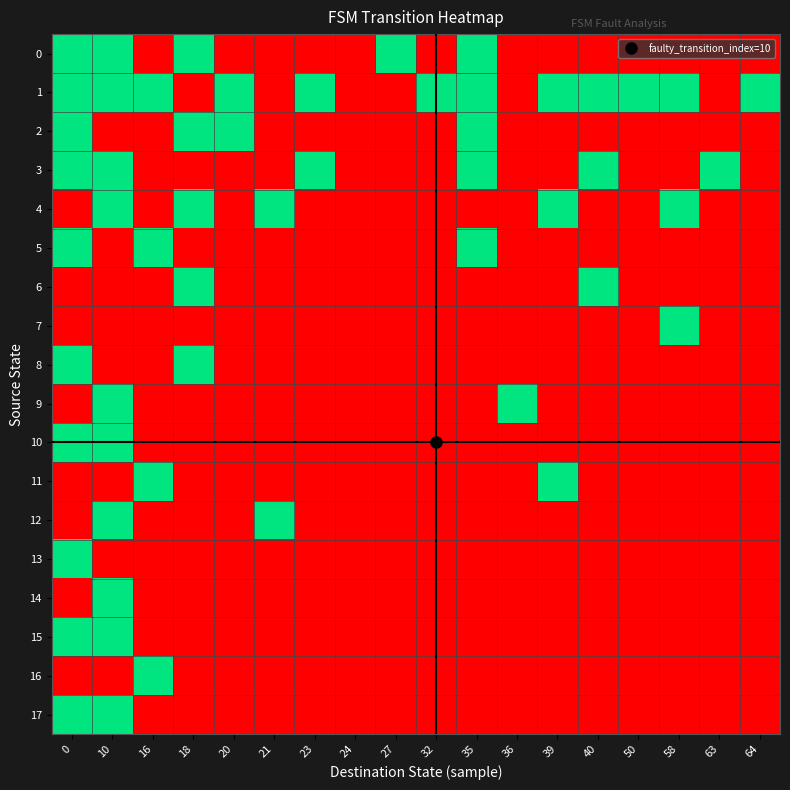

What is the maximum value shown in the chart?

1